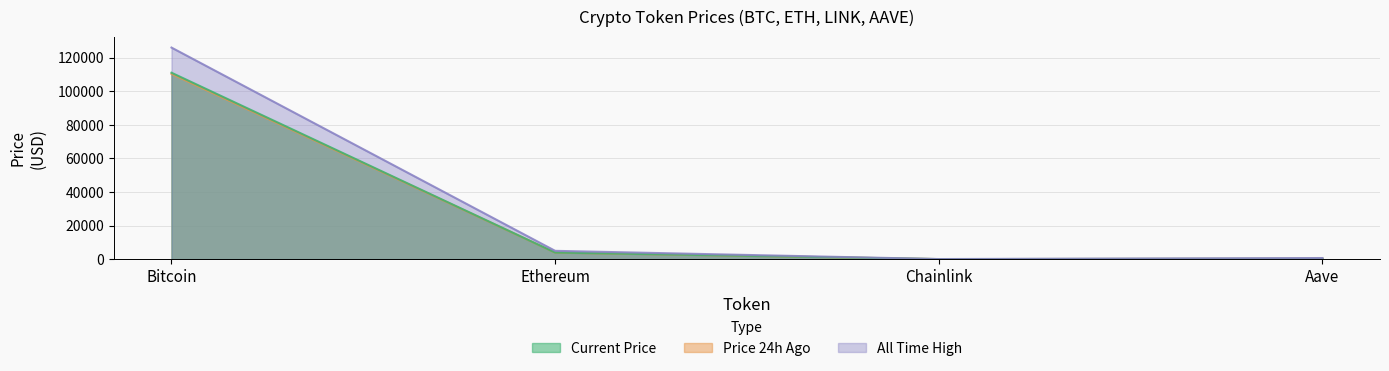

Reading left to right, transcribe all the data shown in this chart.

price: 111102.0	3928.2	17.8	227.4
price24hAgo: 110423.0	3882.9	17.3	225.5
allTimeHigh: 126080.0	4946.1	52.7	661.7